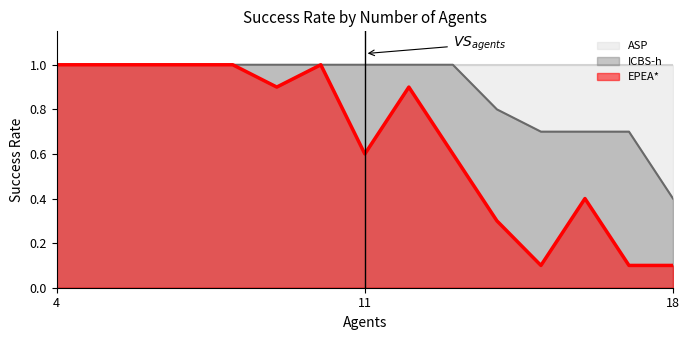

Does the chart display data point markers on the line(s)?

No